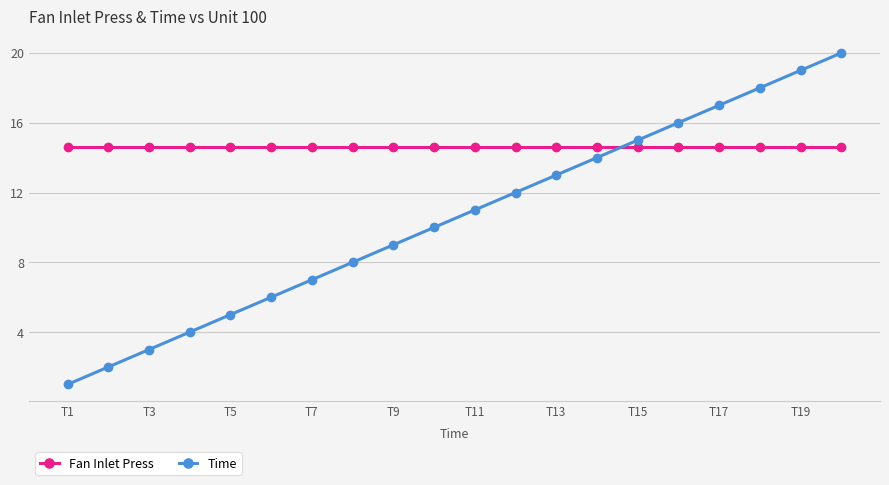

What is the value of the Time point at the 13th from the left?

13.0